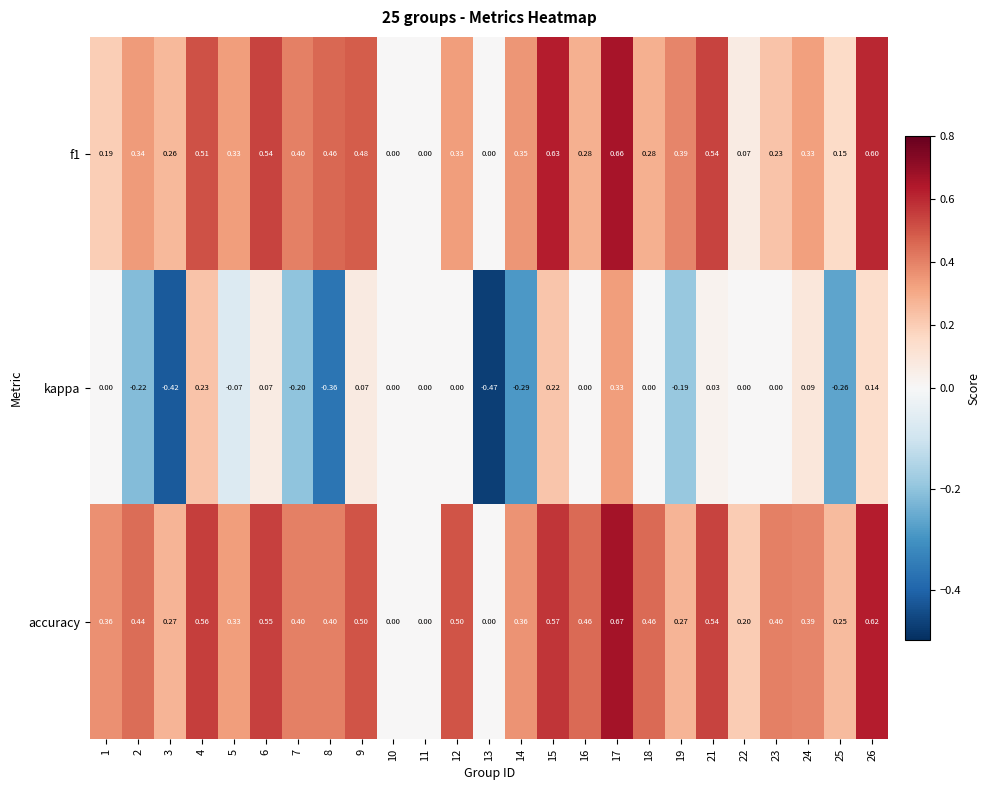

Between 7 and 24, which series saw the biggest shift?

kappa